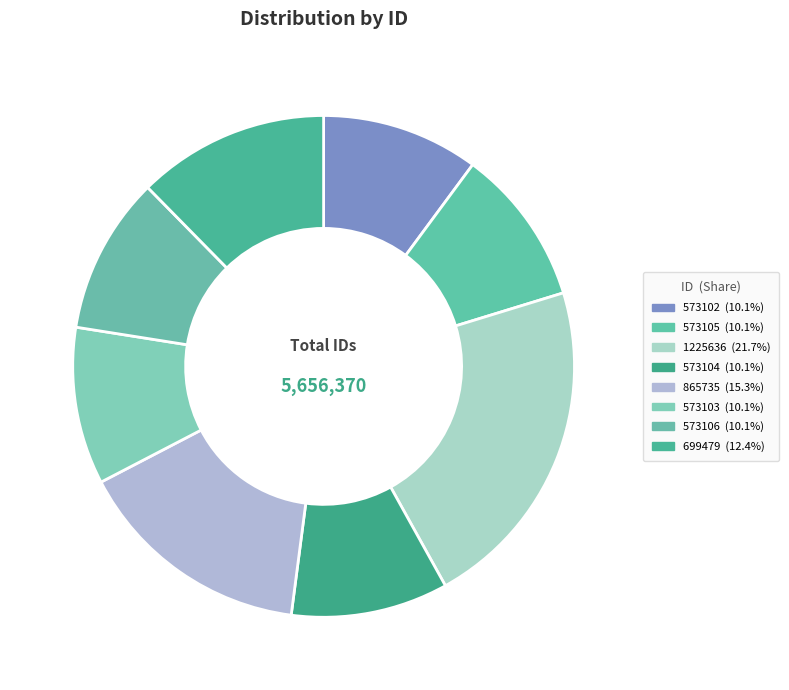

Is 573106 the majority of the pie?

No